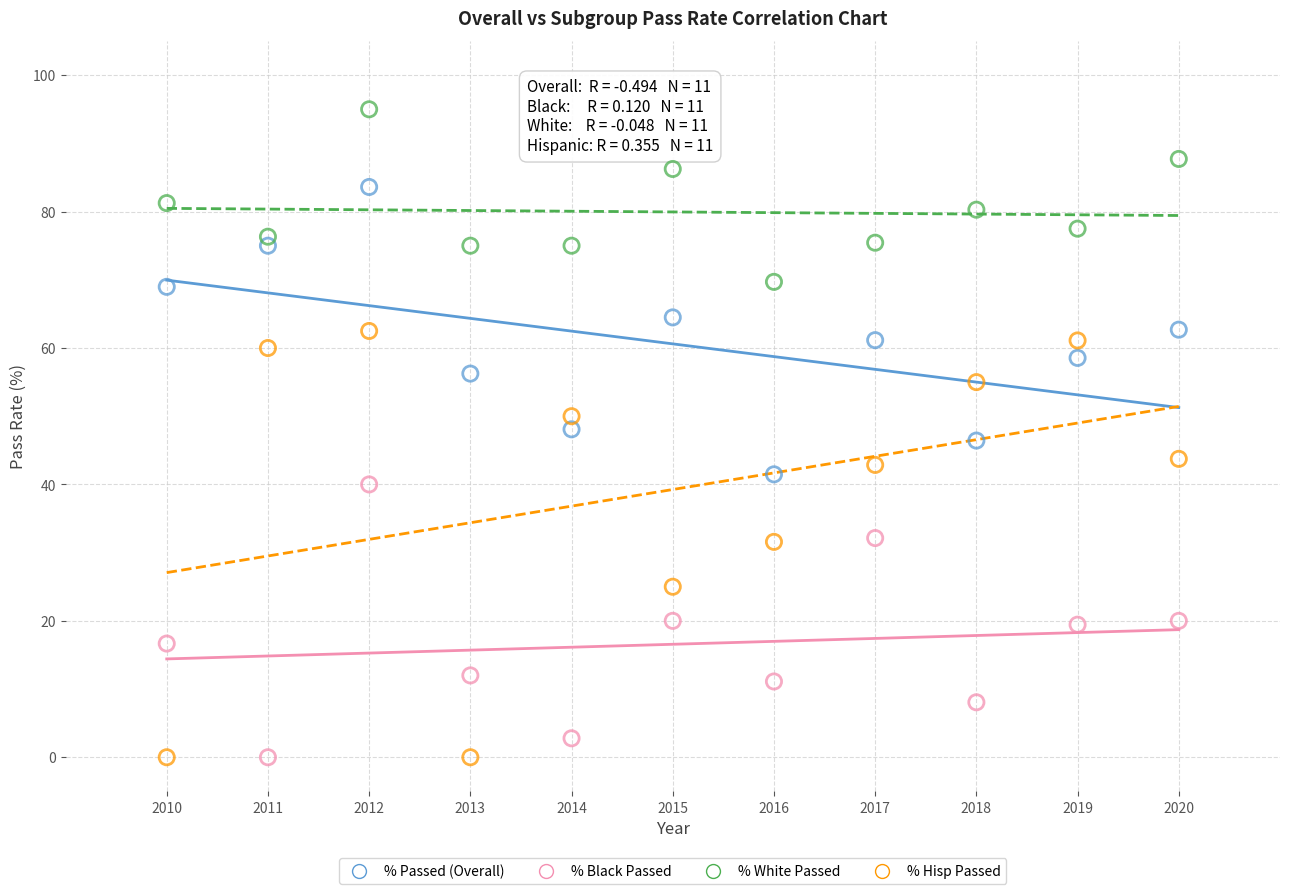

Which series reaches the maximum Y coordinate?

% White Passed